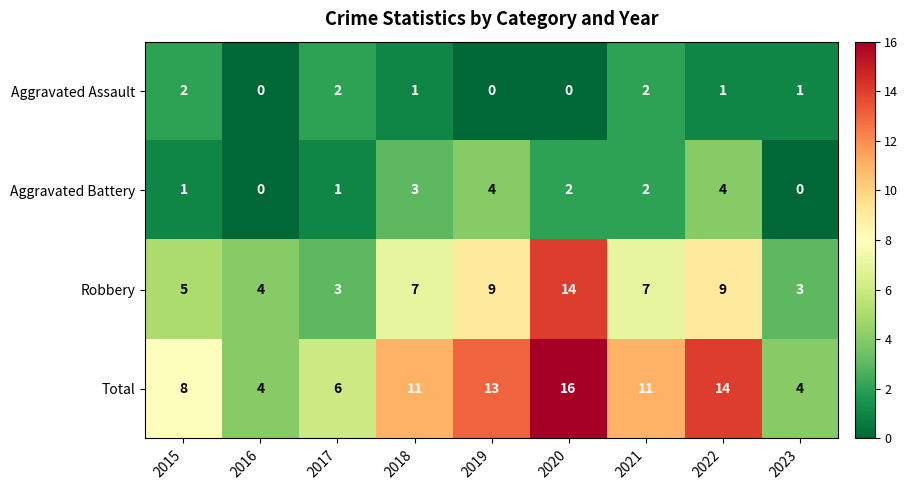

How many series are shown in this chart?

4